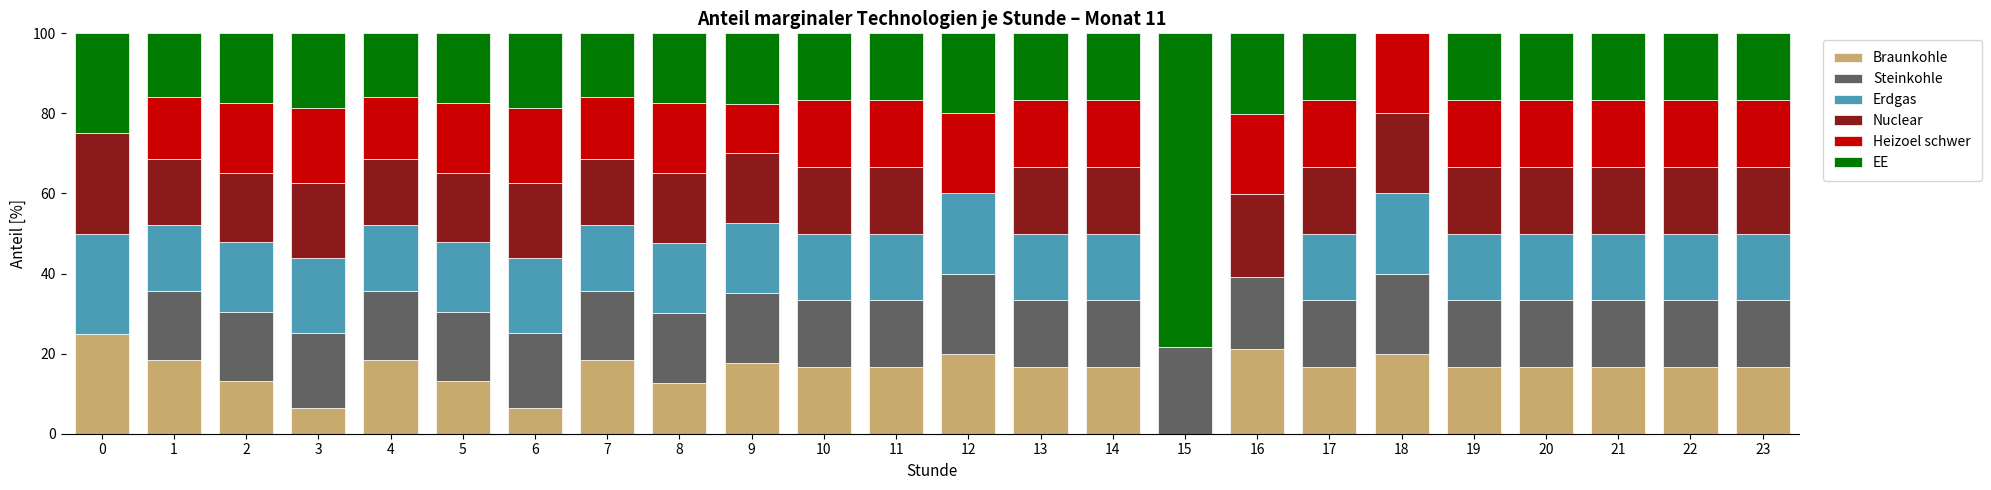

What is the total value across all series at 10?

100.0